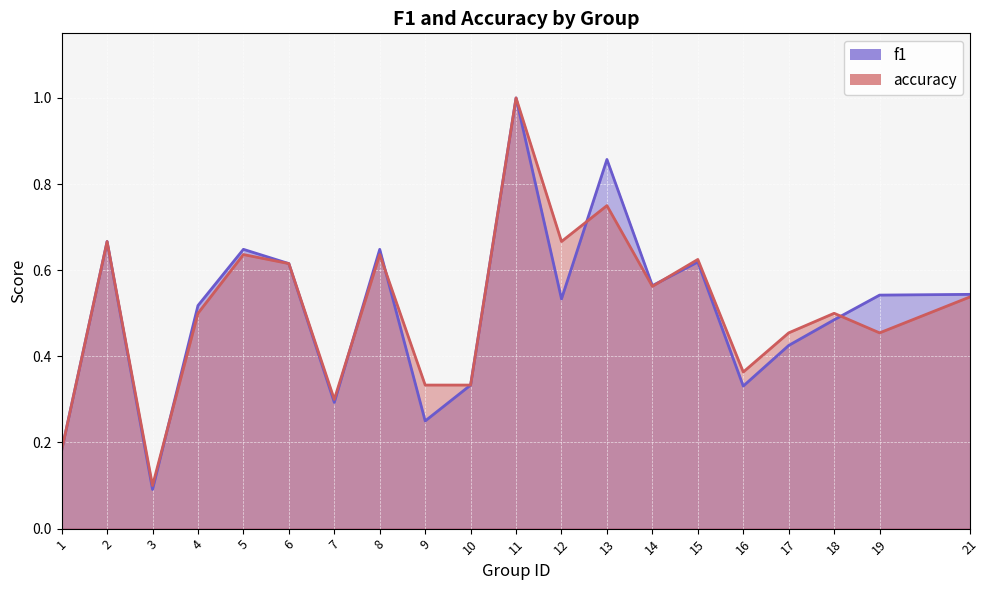

How many lines are shown in the chart?

2